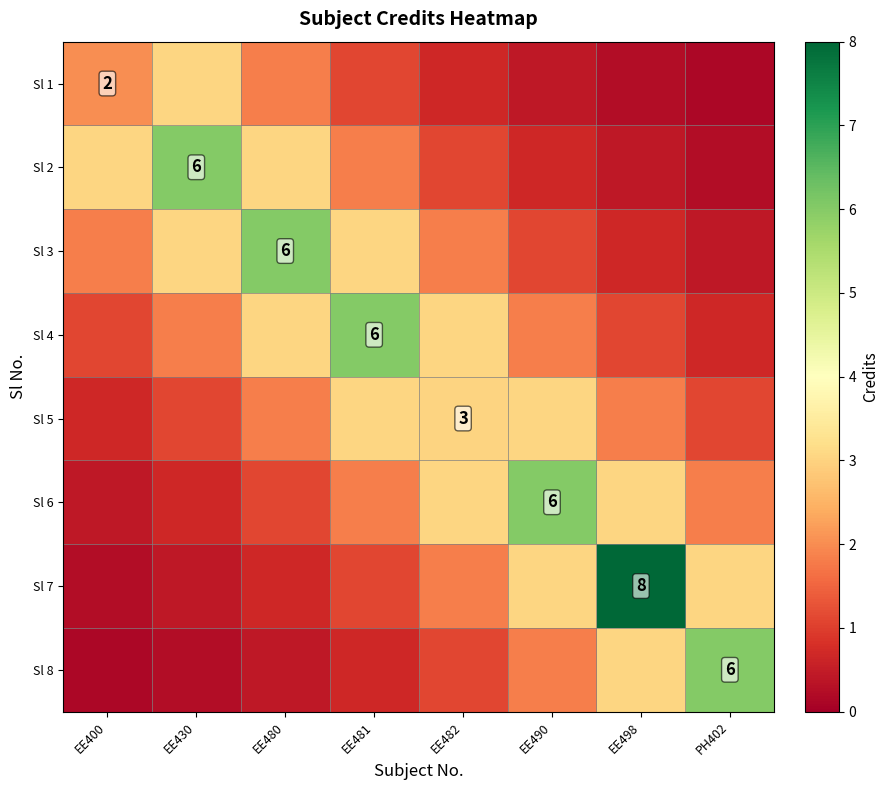

Which category has the lowest value in the Sl 5 series?

EE400